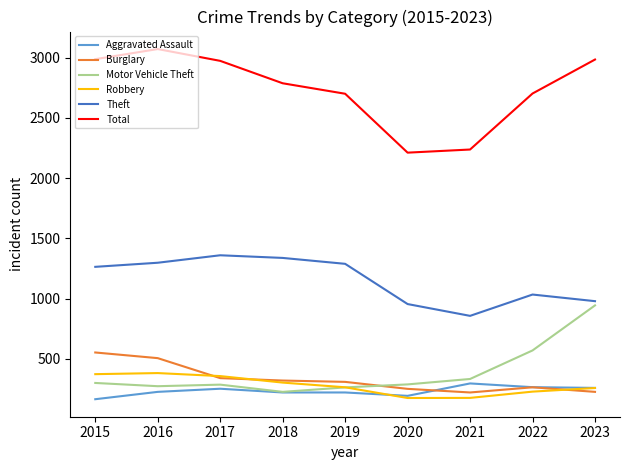

What is the smallest value displayed?

164